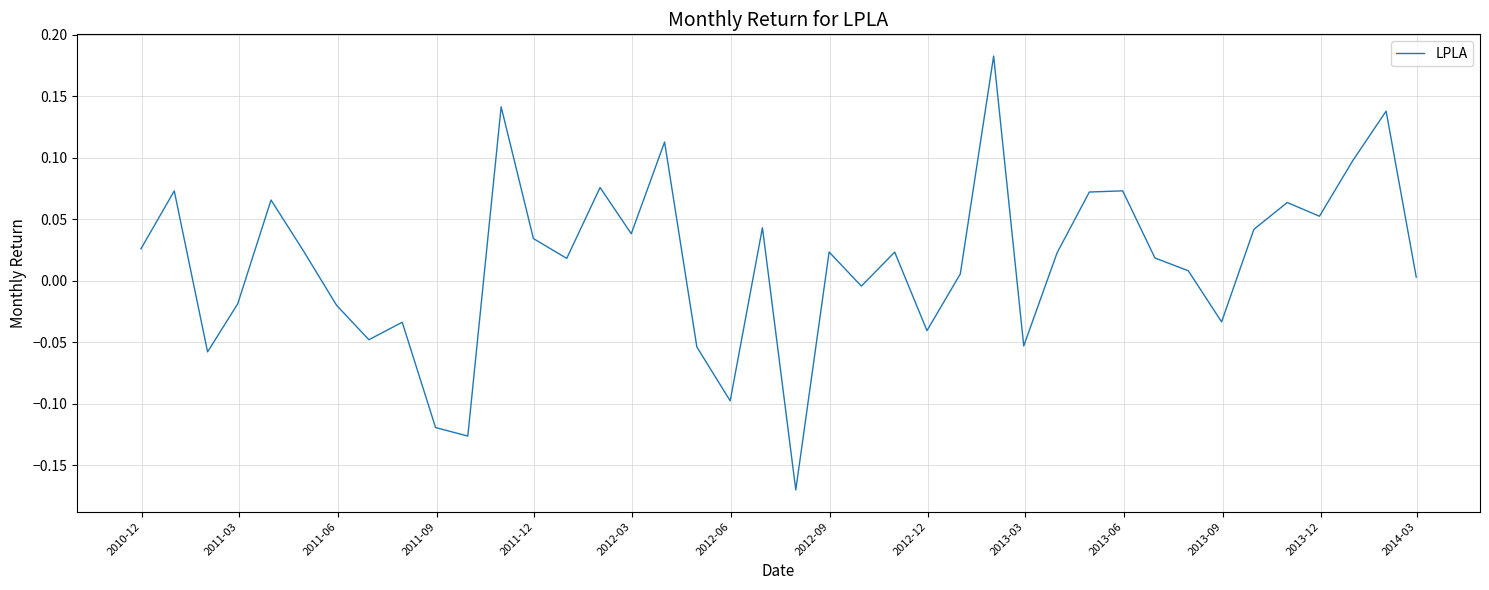

What is the difference between the maximum and minimum values?

0.4